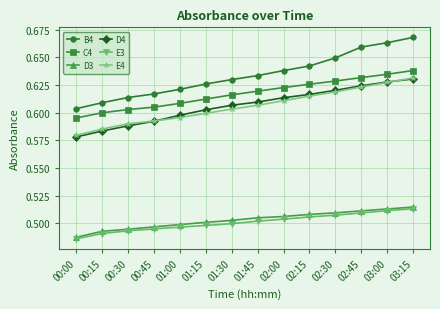

Which category has the highest value in the B4 series?

03:15